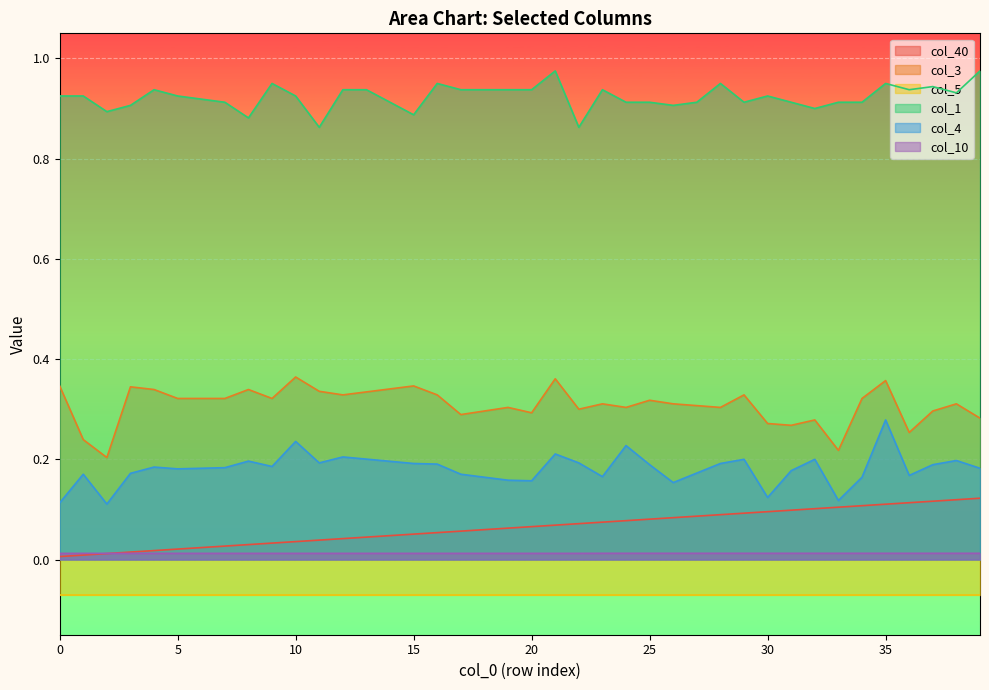

Rank the categories by col_40 value from lowest to highest.

0, 1, 2, 3, 4, 5, 6, 7, 8, 9, 10, 11, 12, 13, 14, 15, 16, 17, 18, 19, 20, 21, 22, 23, 24, 25, 26, 27, 28, 29, 30, 31, 32, 33, 34, 35, 36, 37, 38, 39